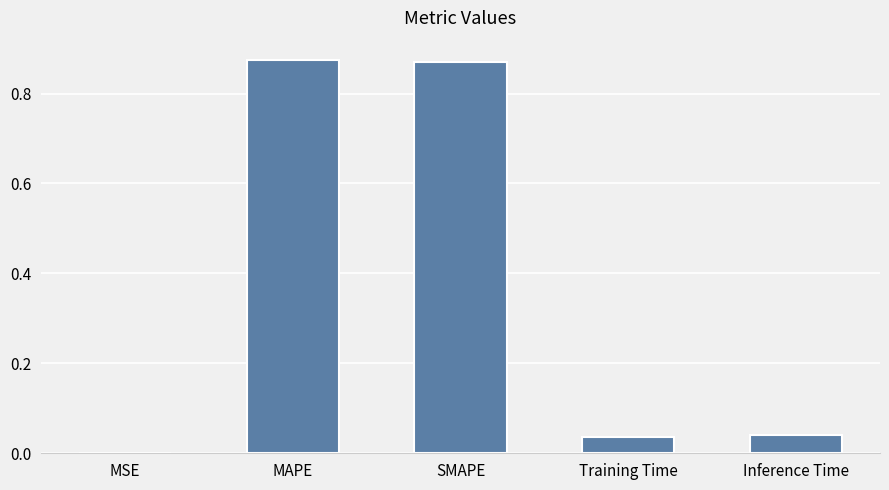

The value at Inference Time is 0.1. True or false?

False